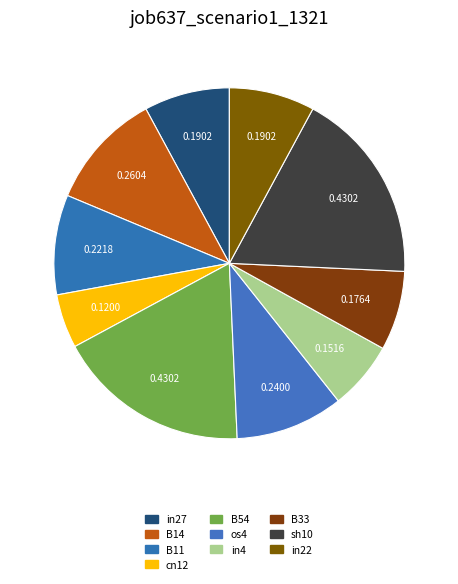

Count the number of slices in the pie.

10